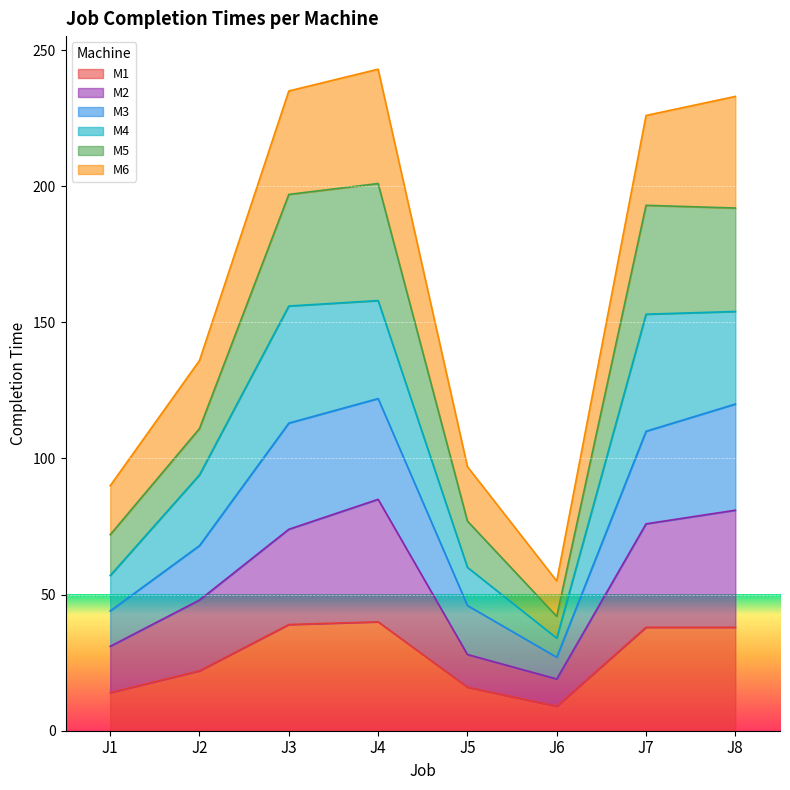

What is the total value across all series at J4?

243